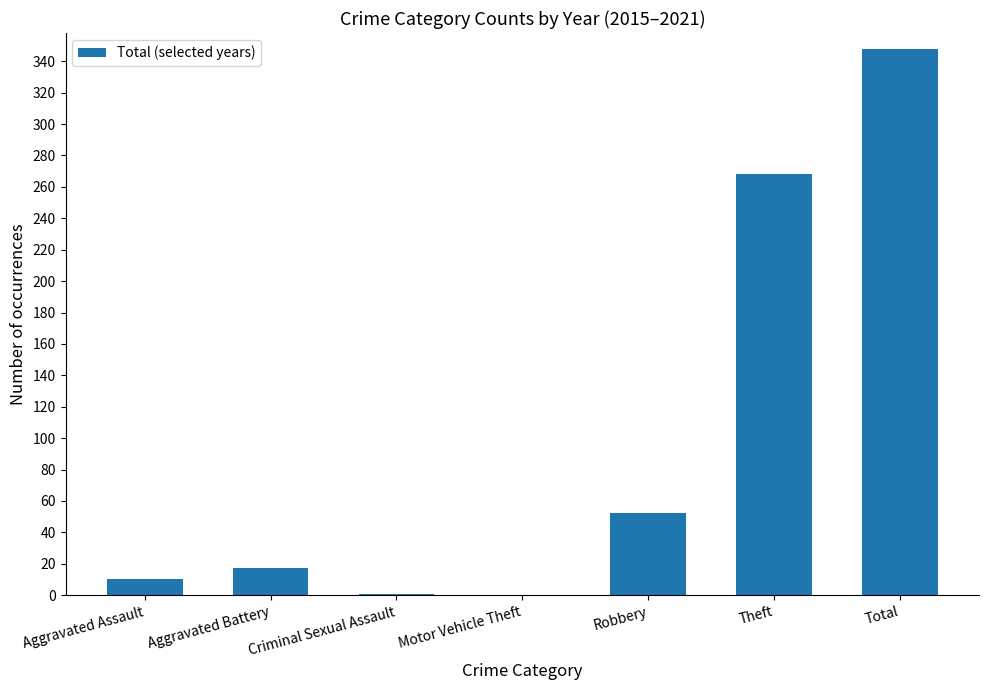

Between Theft and Aggravated Battery, which is larger?

Theft